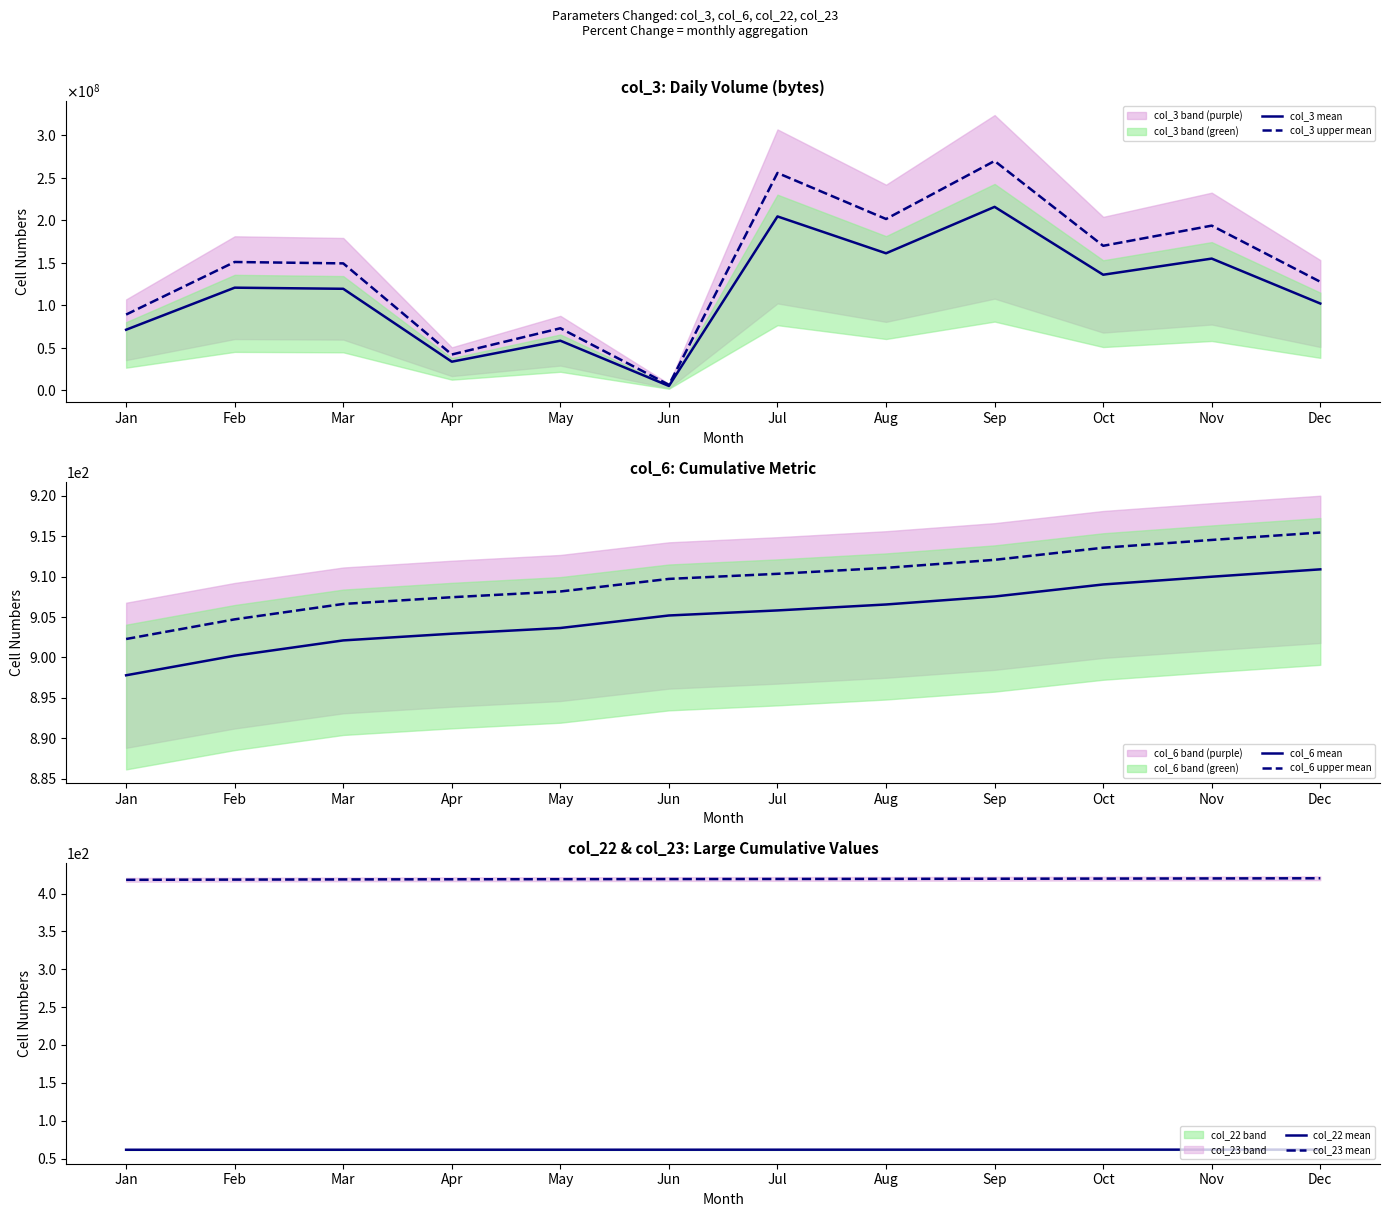

Is this an area chart (filled region under the line)?

No